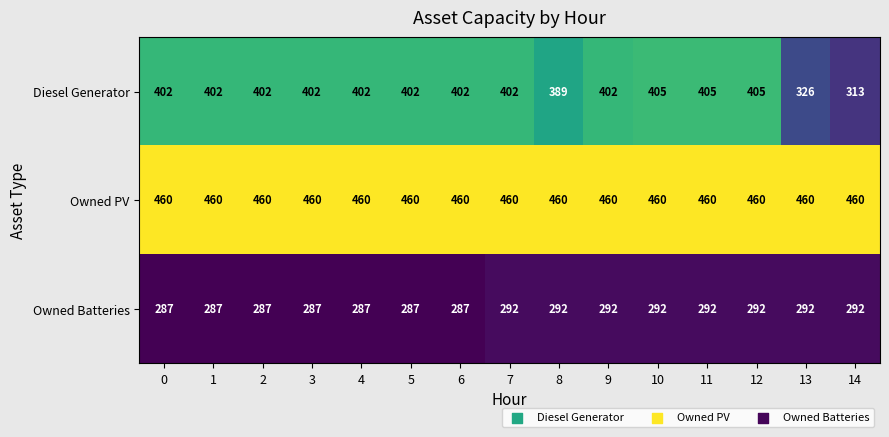

What is the difference between the highest and lowest values at 10?

168